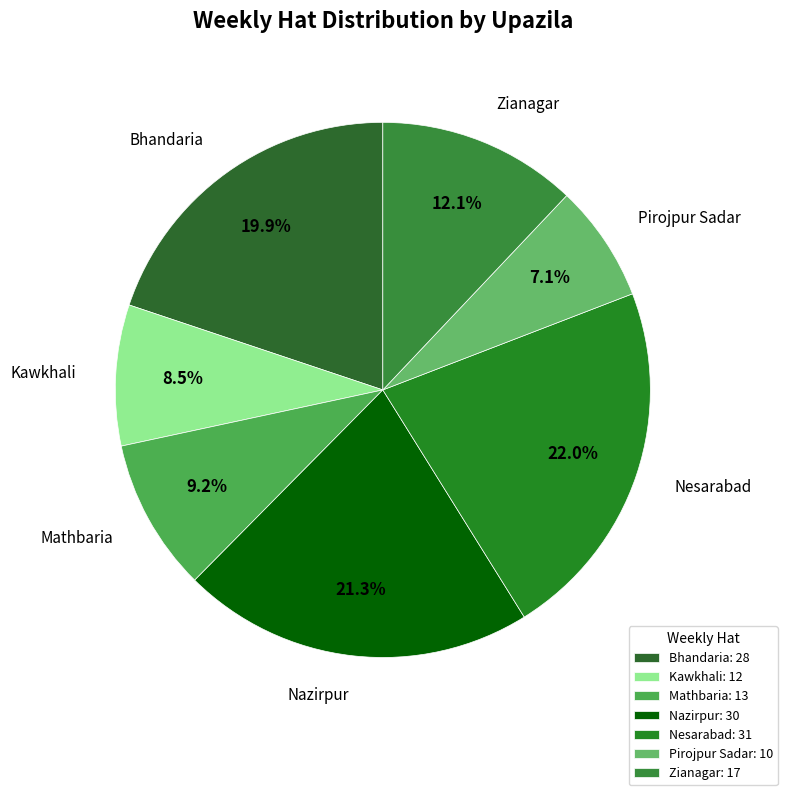

Does Mathbaria represent more than half of the total?

No